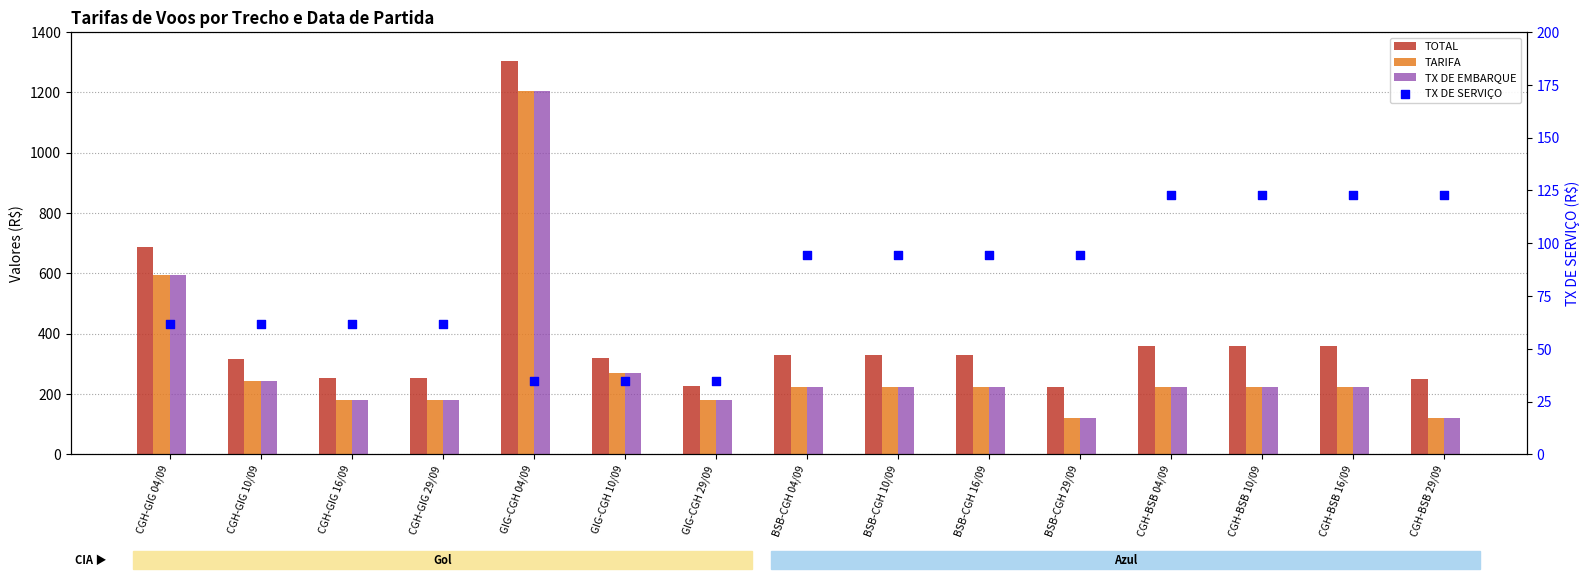

Which series contains the lowest Y value?

TX DE SERVIÇO